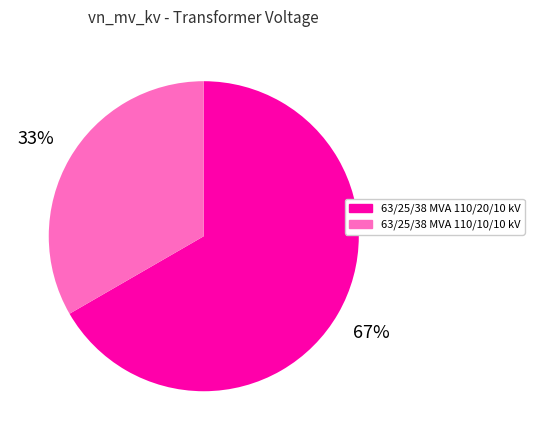

Count the number of slices in the pie.

2